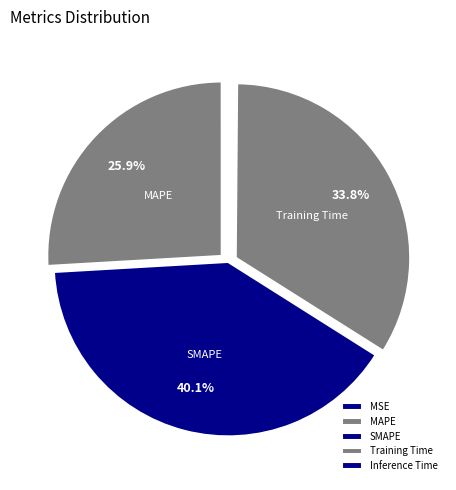

Count the number of slices in the pie.

5